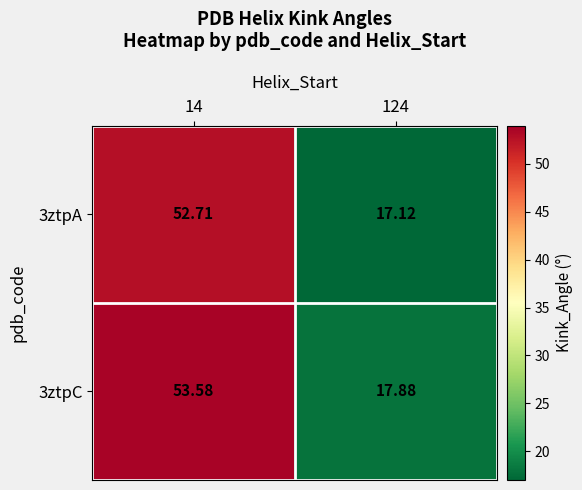

Between 14 and 124, which series saw the biggest shift?

3ztpC